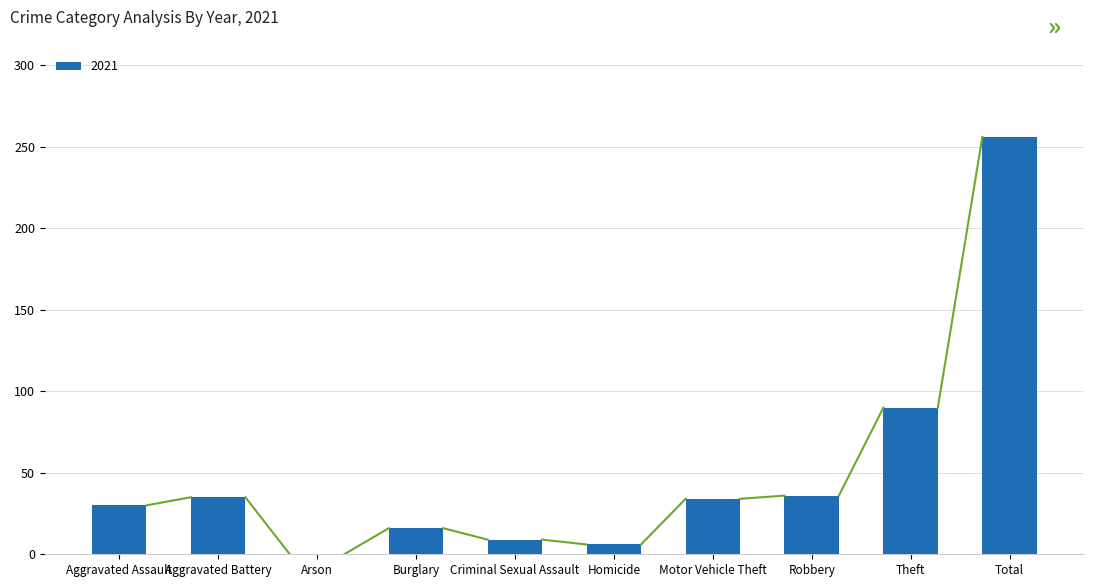

What is the sum of all values?

512